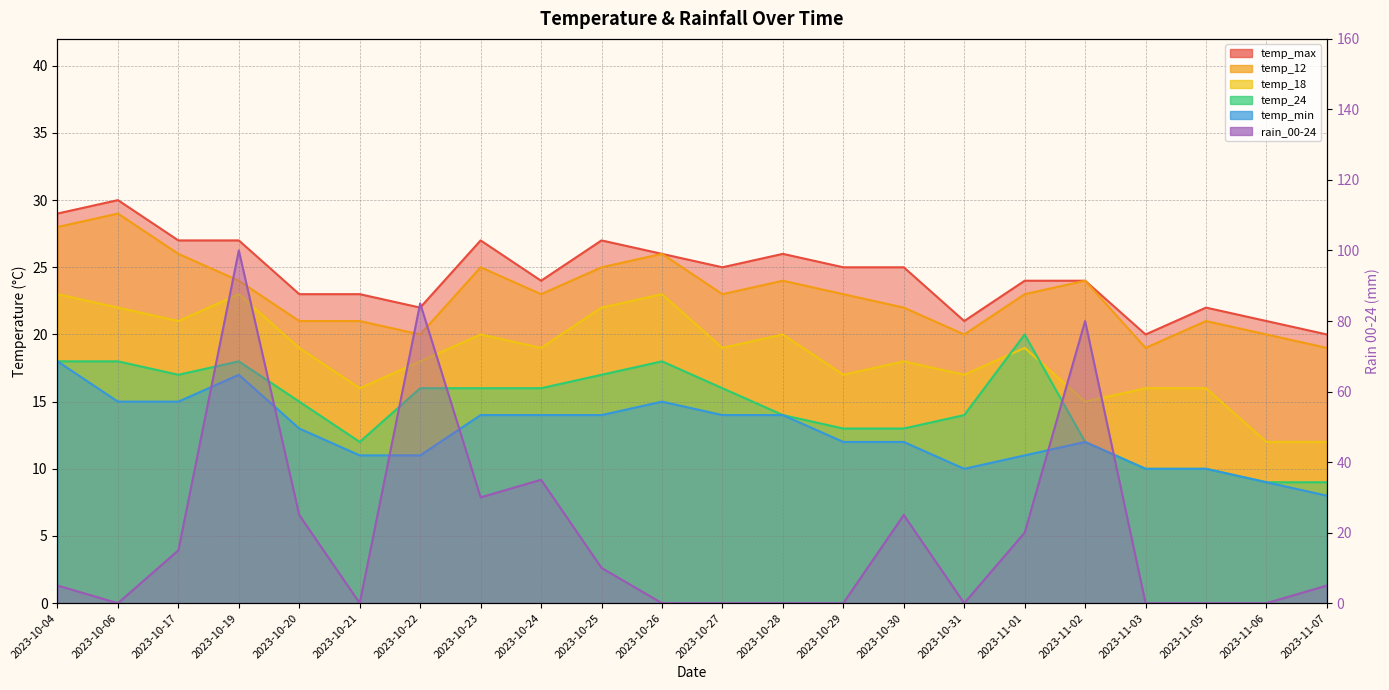

Where is the first local maximum for rain_00-24?

2023-10-19